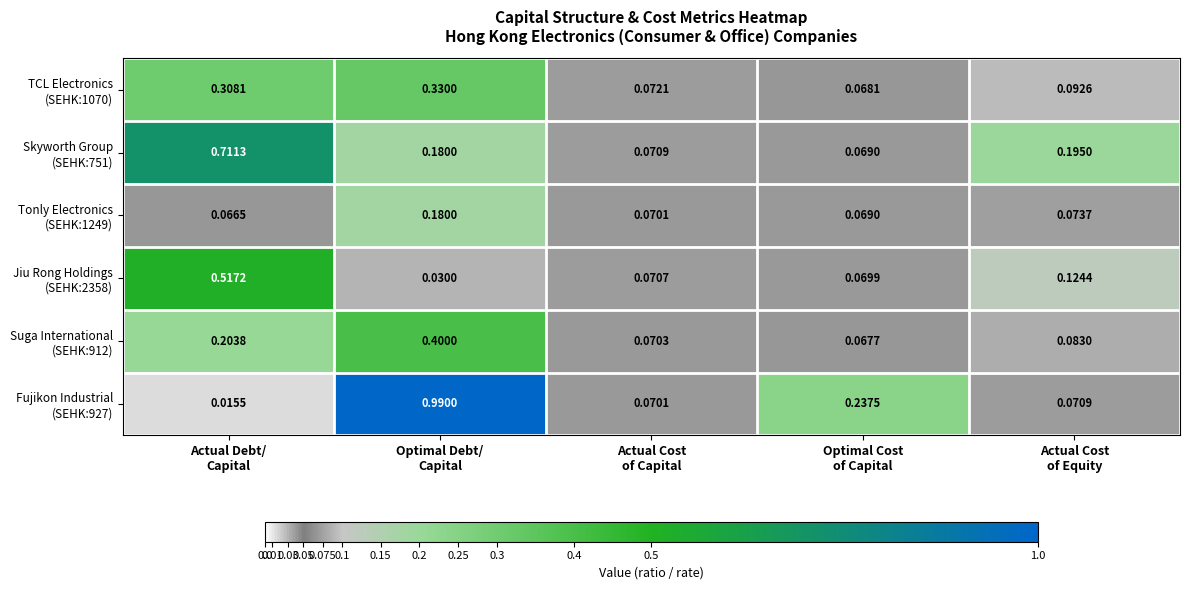

Which label corresponds to the largest value in the chart?

Optimal Debt/
Capital